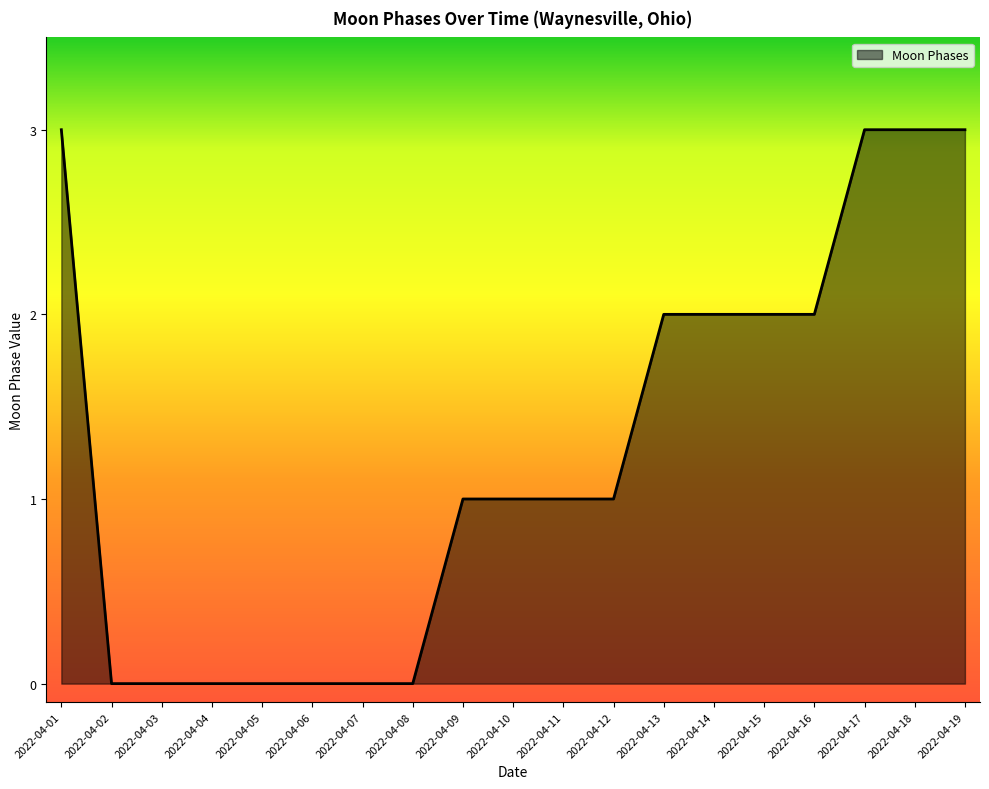

What is the change in value from 2022-04-07 to 2022-04-18?

+3